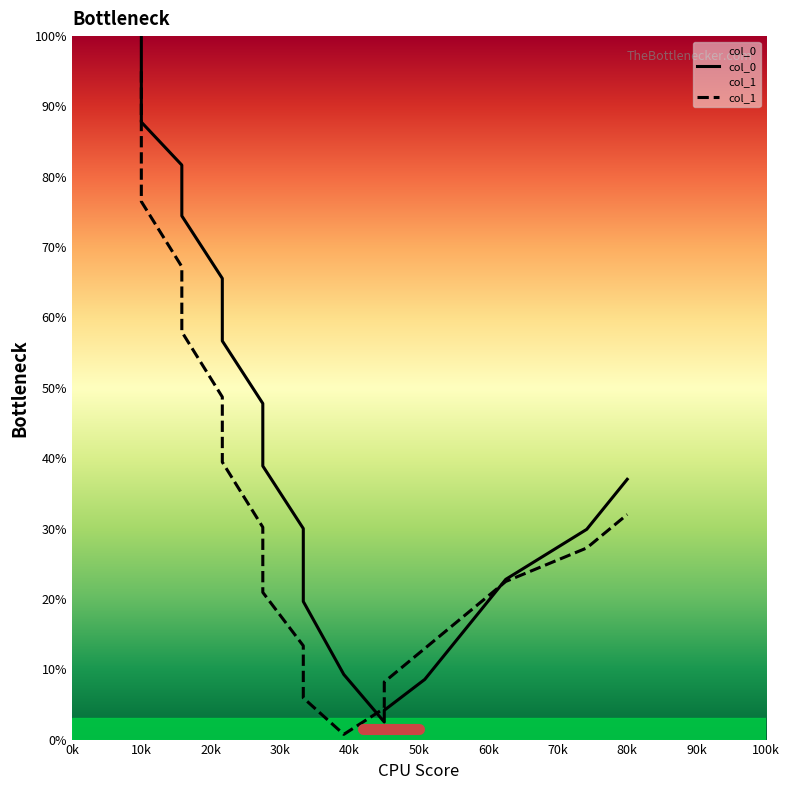

Rank the series by their average value, from highest to lowest.

col_0, col_1